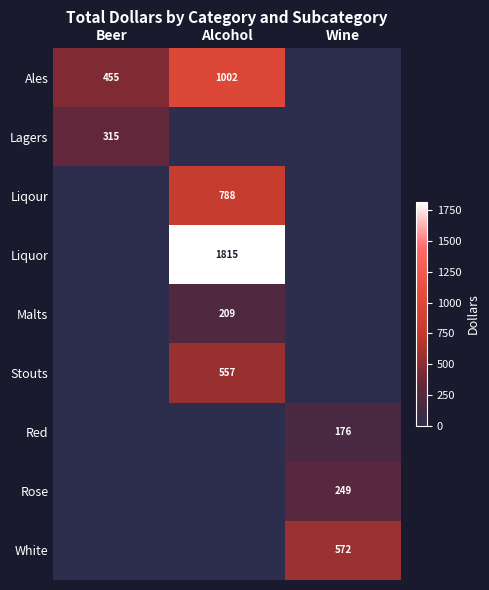

Which has a higher value, Beer or Wine?

Beer